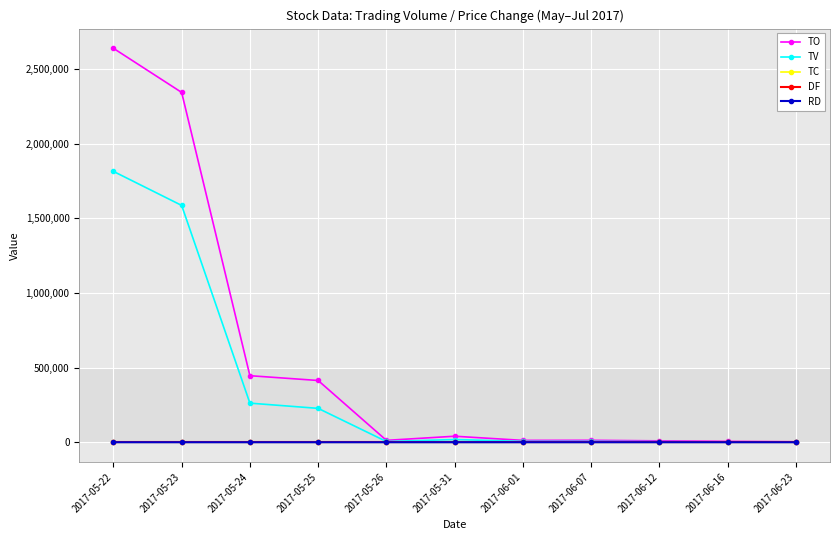

Does the chart display data point markers on the line(s)?

Yes